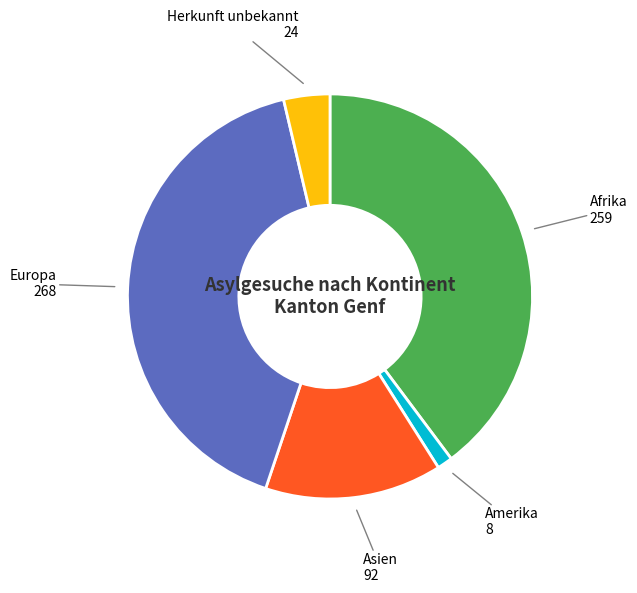

Does any single category account for the majority?

No